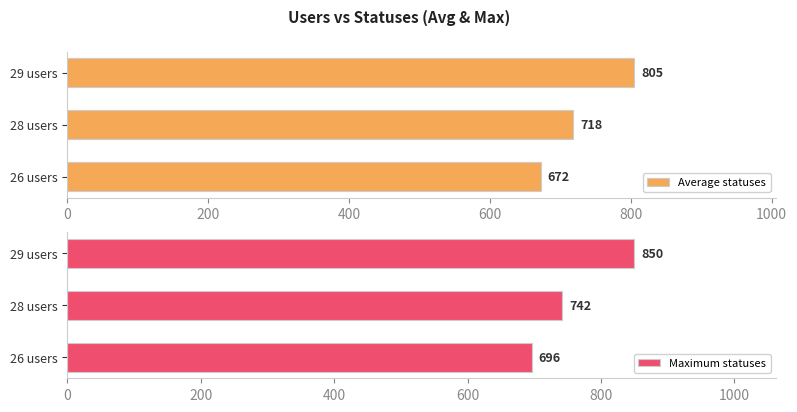

What is the sum of the Average statuses values at 29 users and 26 users?

1477